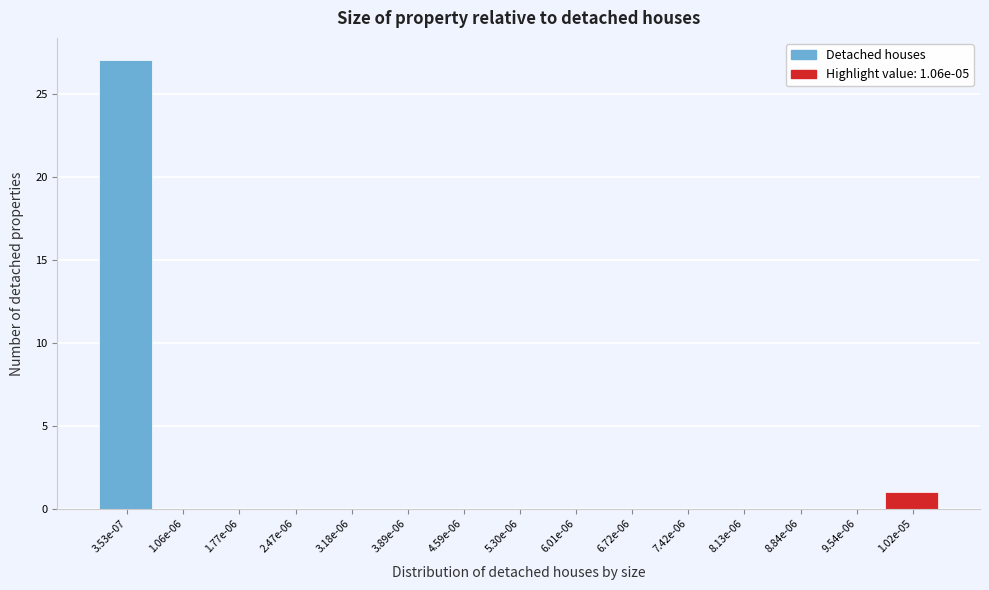

Reading left to right, list all the values displayed in this chart.

3.53e-07=27	1.06e-06=0	1.77e-06=0	2.47e-06=0	3.18e-06=0	3.89e-06=0	4.59e-06=0	5.30e-06=0	6.01e-06=0	6.72e-06=0	7.42e-06=0	8.13e-06=0	8.84e-06=0	9.54e-06=0	1.02e-05=1